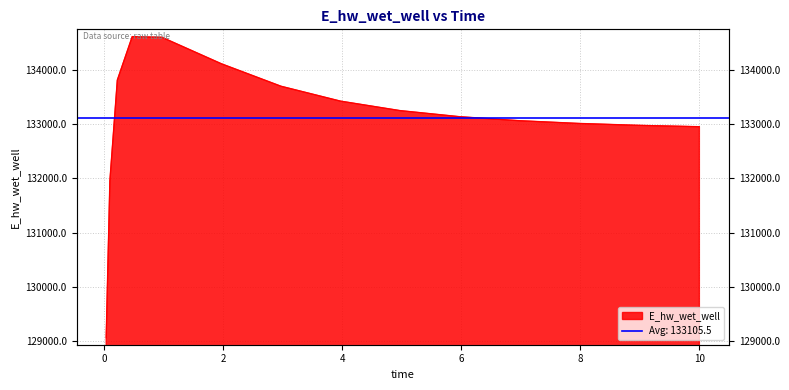

List the labels in order of value, largest first.

0.46875, 0.96875, 1.96875, 0.21875, 2.96875, 3.96875, 4.96875, 5.96875, 6.96875, 7.96875, 8.96875, 9.96875, 10.0, 0.09375, 0.03125